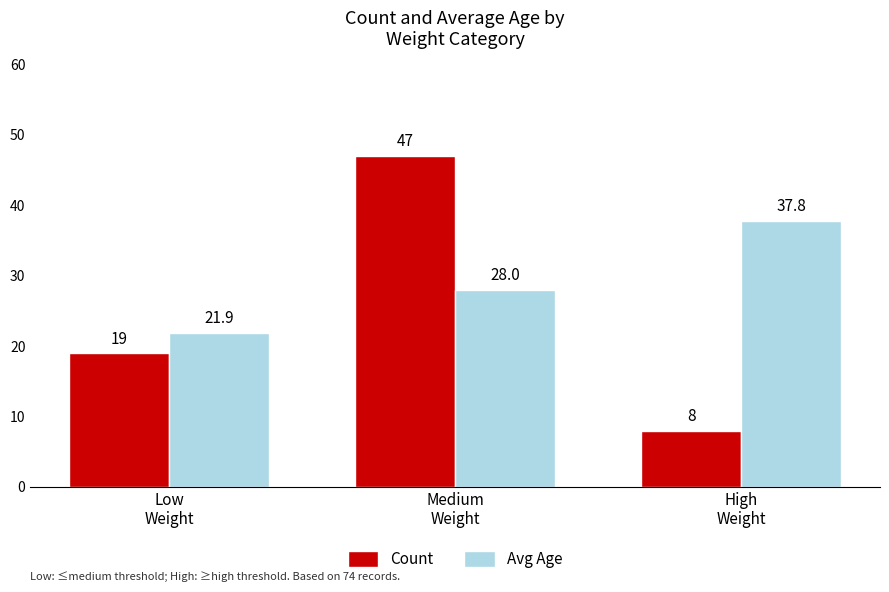

Where is Count nearest to the value 27?

Low
Weight